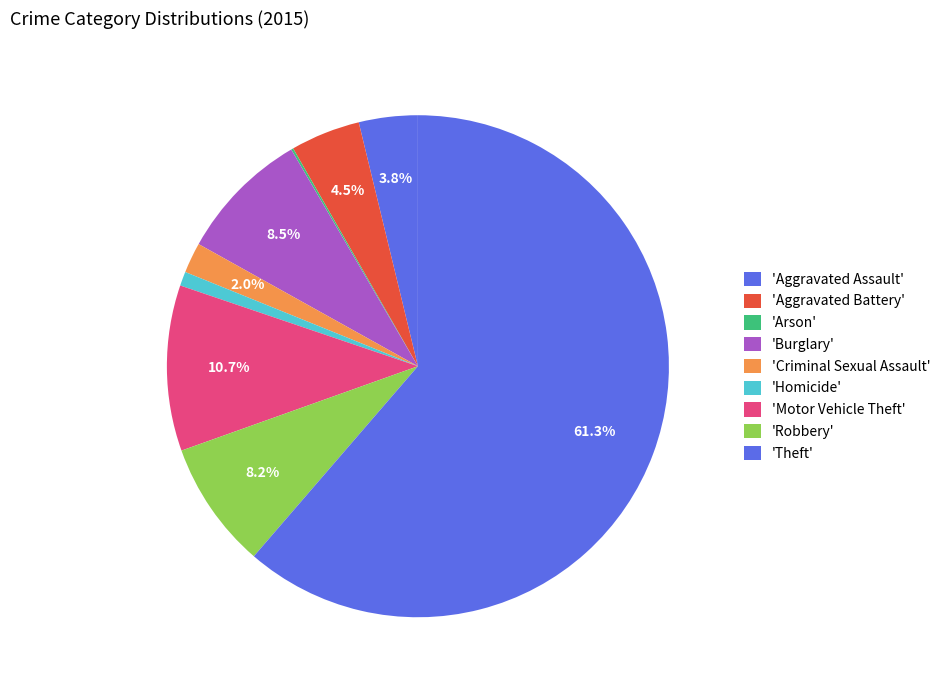

Which category accounts for the majority?

Theft